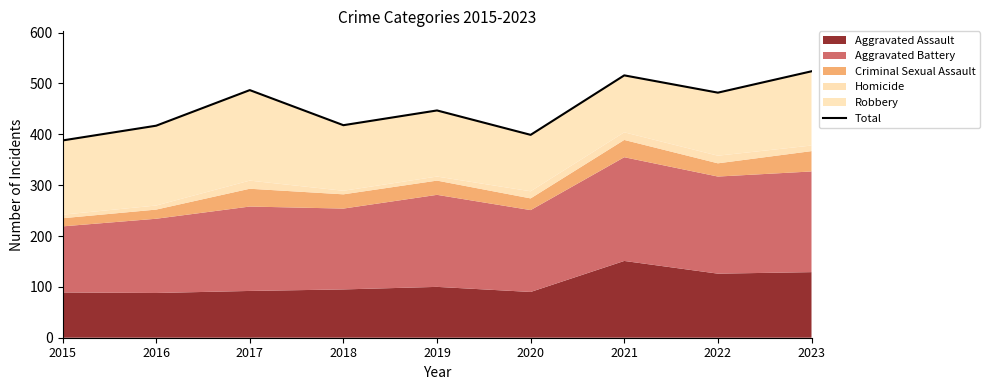

Is it true that the value at 2021 is 884?

False